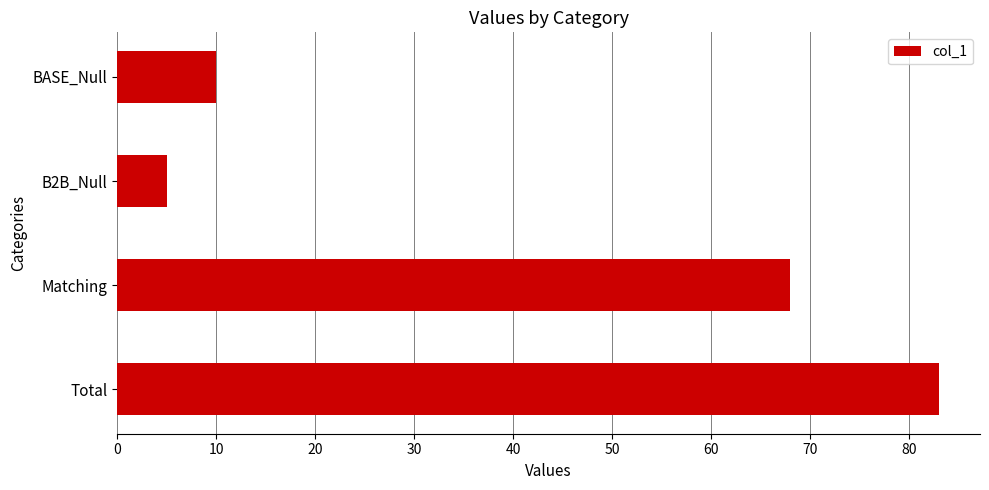

Which category has the lowest value across all series?

B2B_Null